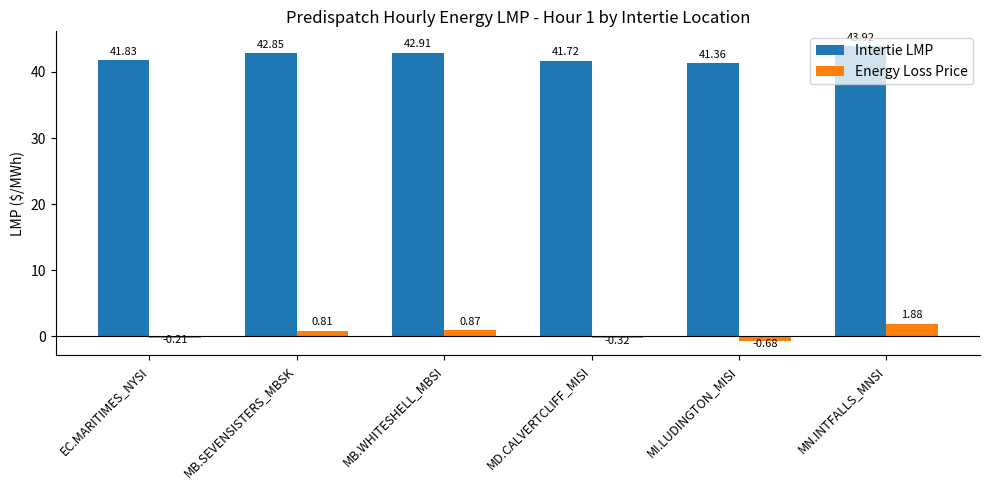

What is the spread (max minus min) of values at MN.INTFALLS_MNSI?

42.0